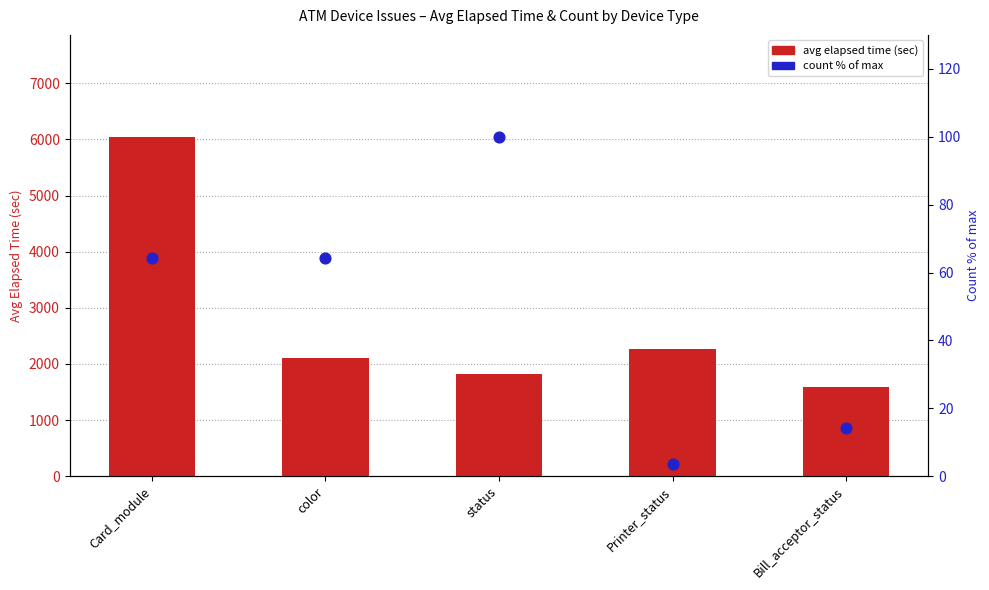

At how many categories does at least one series exceed 4491?

1